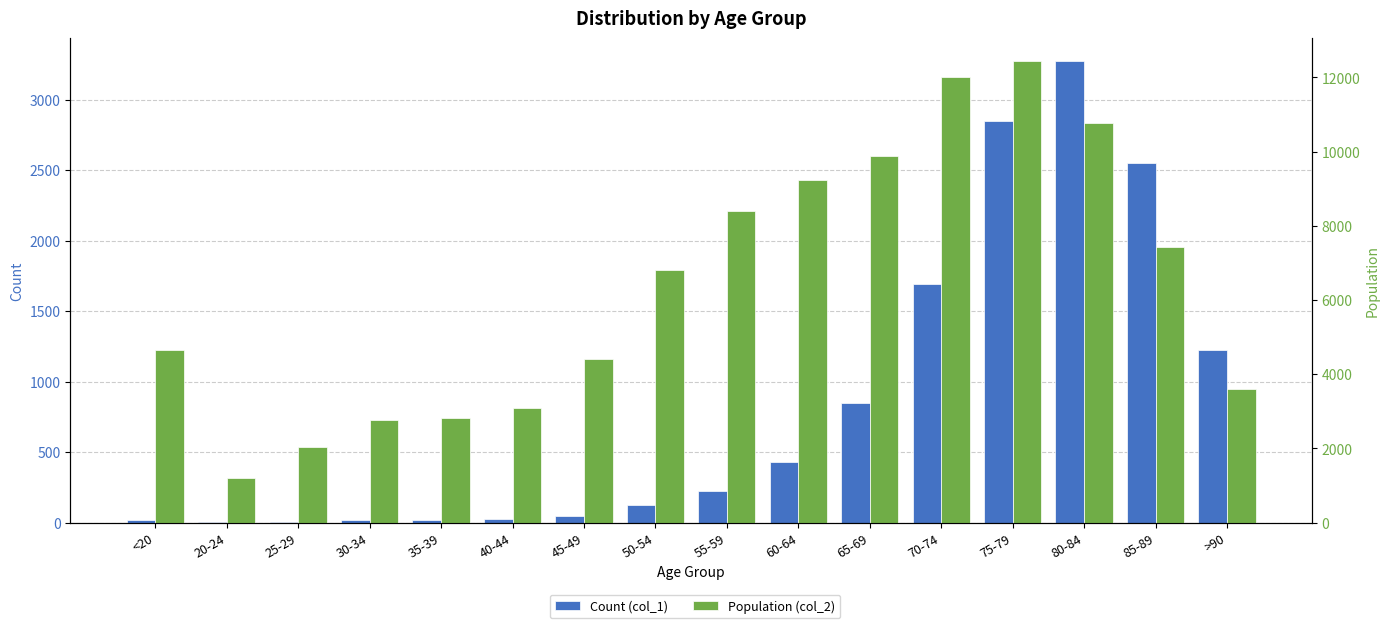

At <20, list the series in order from smallest to largest.

Count (col_1), Population (col_2)